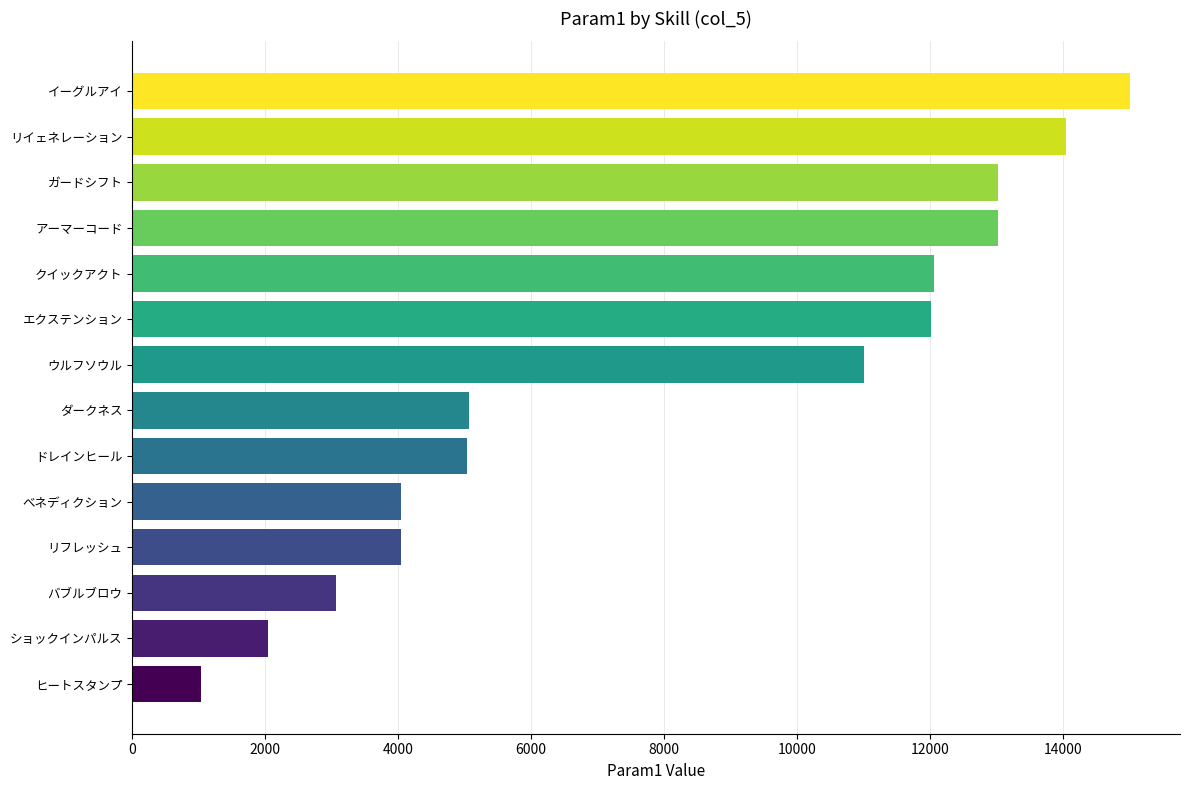

Which category has the lowest value across all series?

ヒートスタンプ